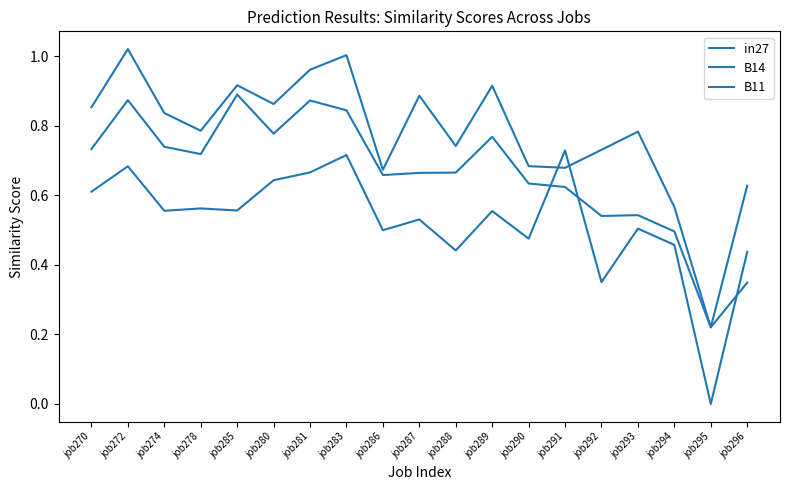

What is the label of the 15th point from the left?

job292